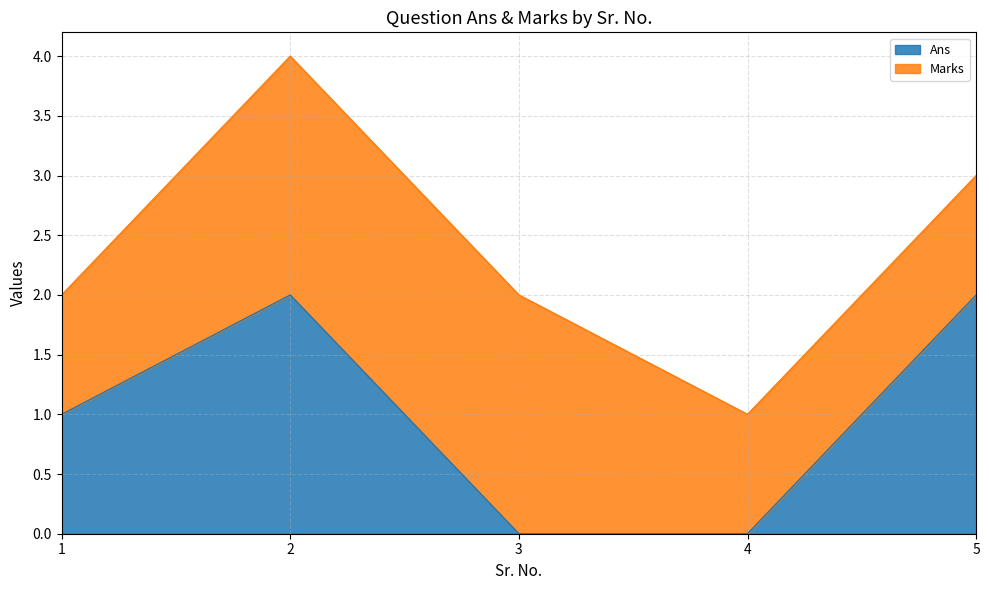

Between 4 and 1, which is larger?

1